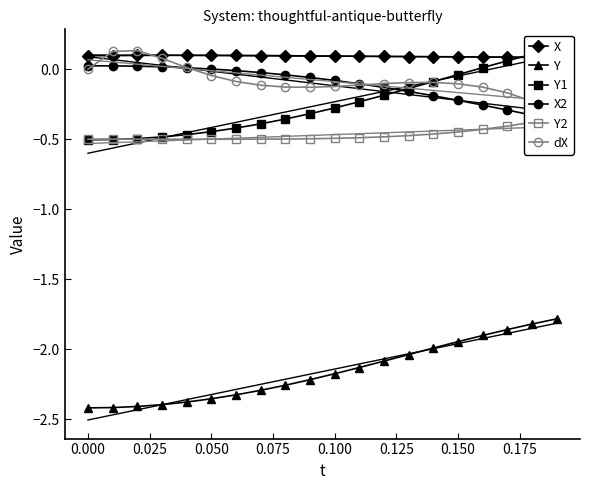

What is the minimum value shown in the chart?

-2.4